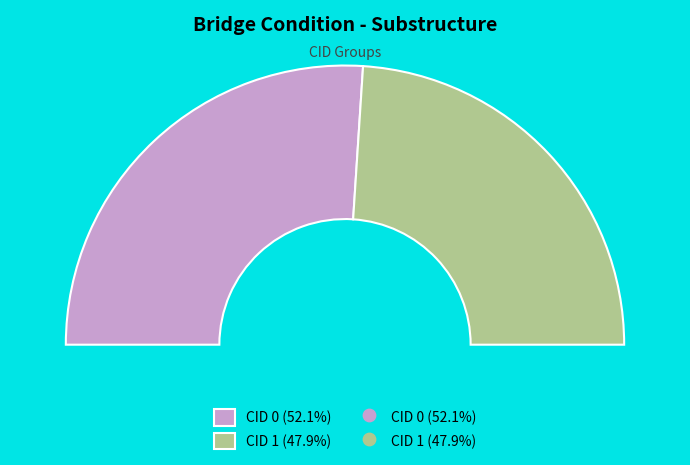

How many slices are in this pie chart?

2